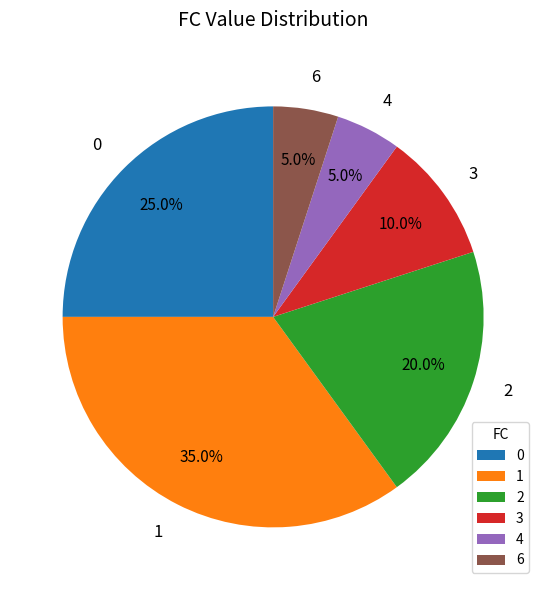

What percentage is the 2 slice, to the nearest percent?

20%